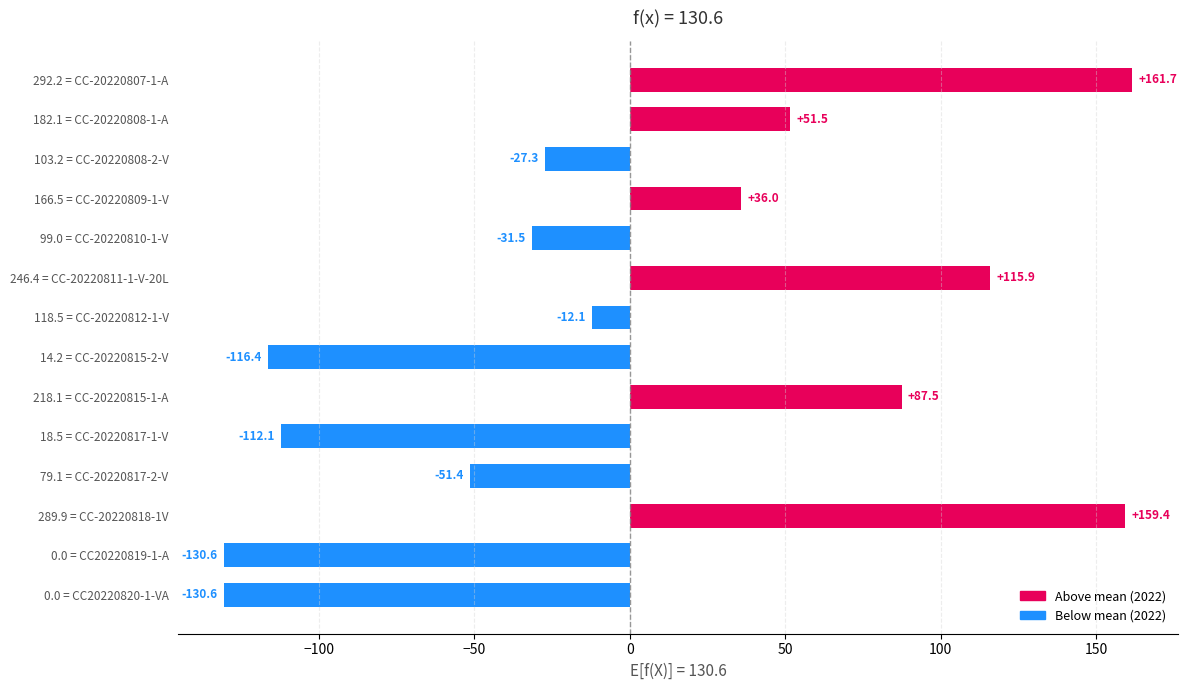

What is the difference between the second highest and second lowest values?

289.9